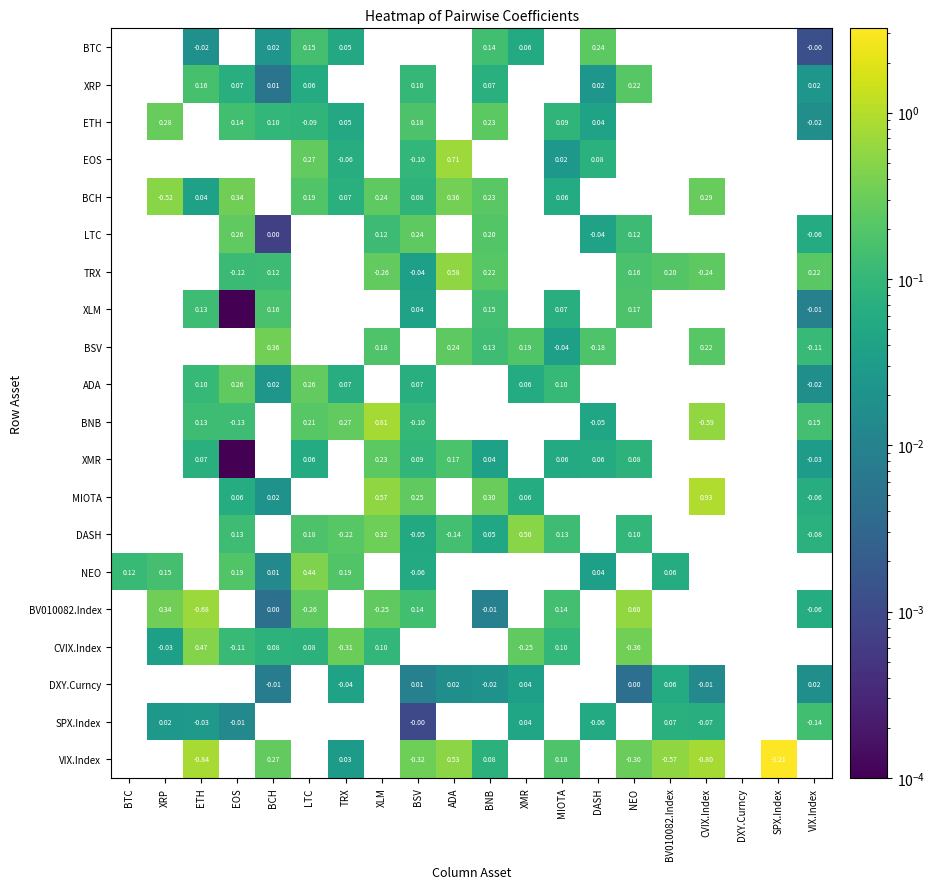

The value of BSV at EOS is 0.1. True or false?

False